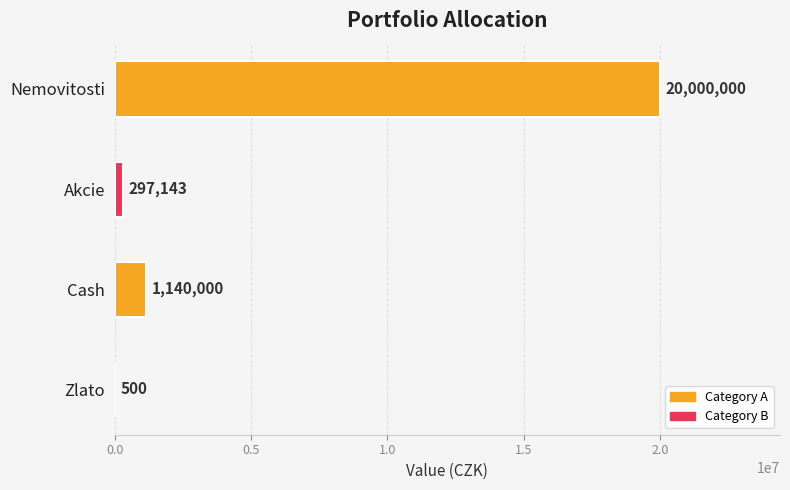

Is it true that the value at Zlato is 500?

True